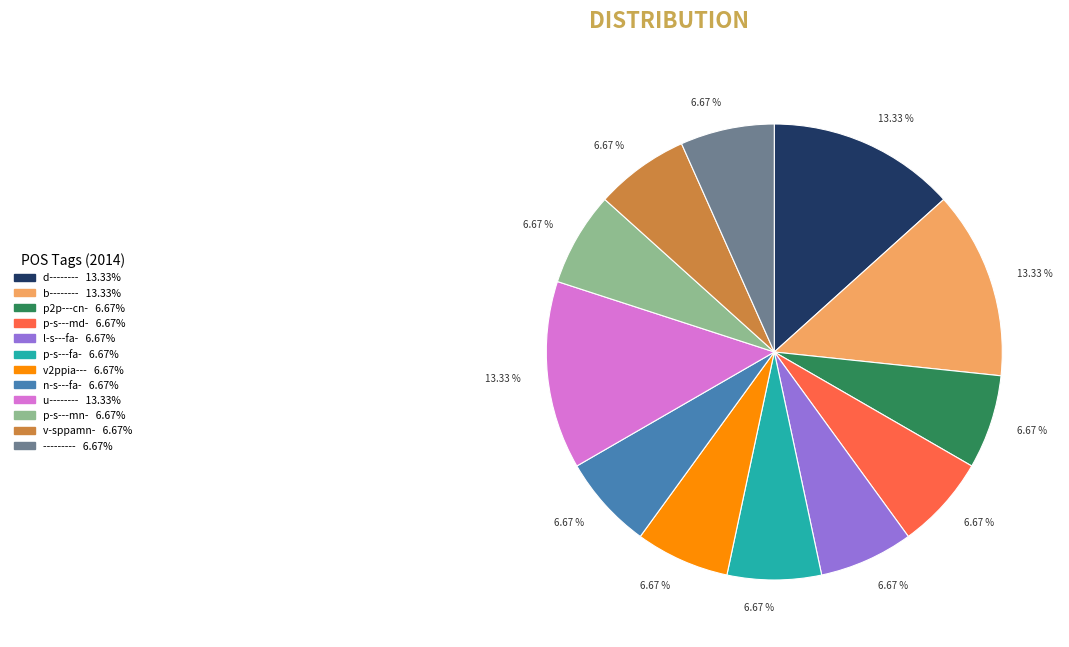

To the nearest percent, what is the difference between the largest and smallest slice percentages?

7%